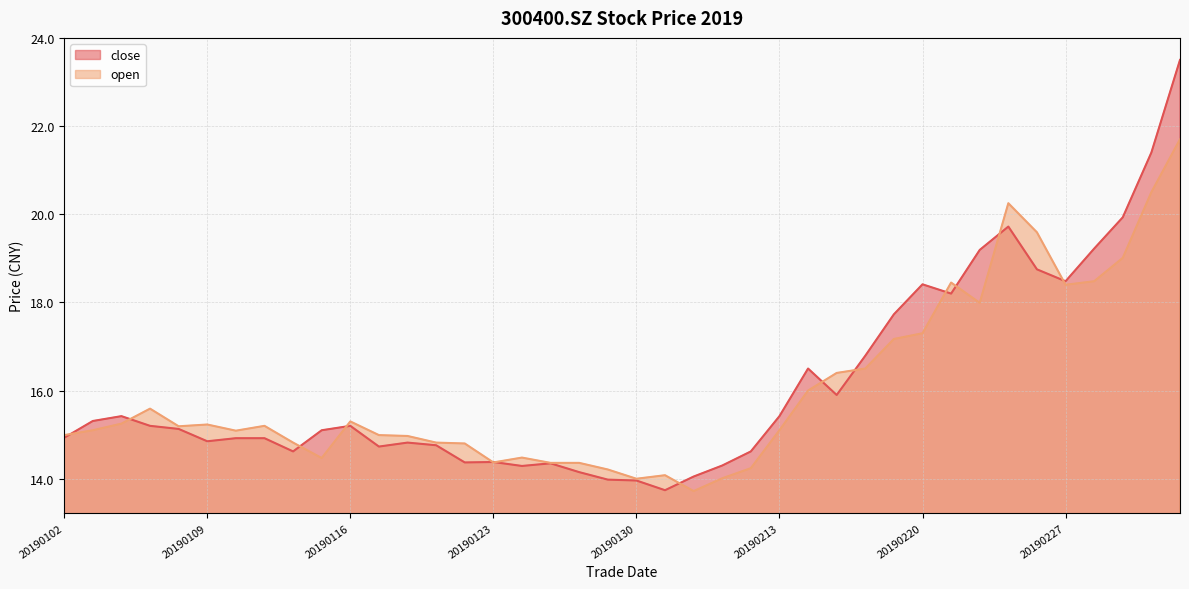

List the series in order of their overall mean, lowest first.

open, close